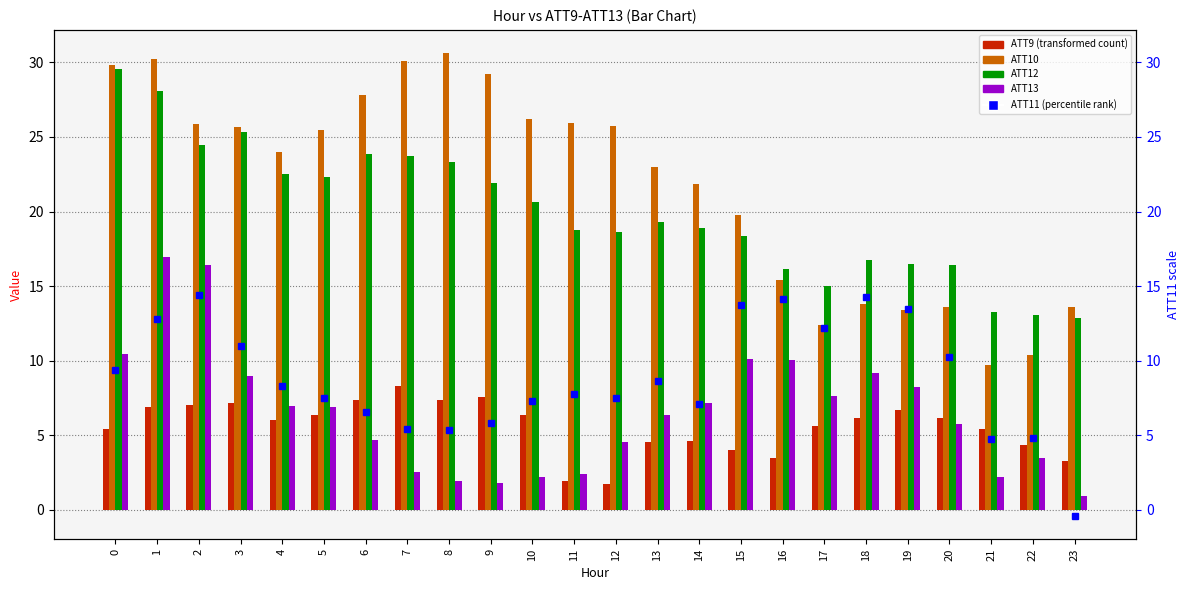

The ATT12 series shows 31.9 at 12. True or false?

False